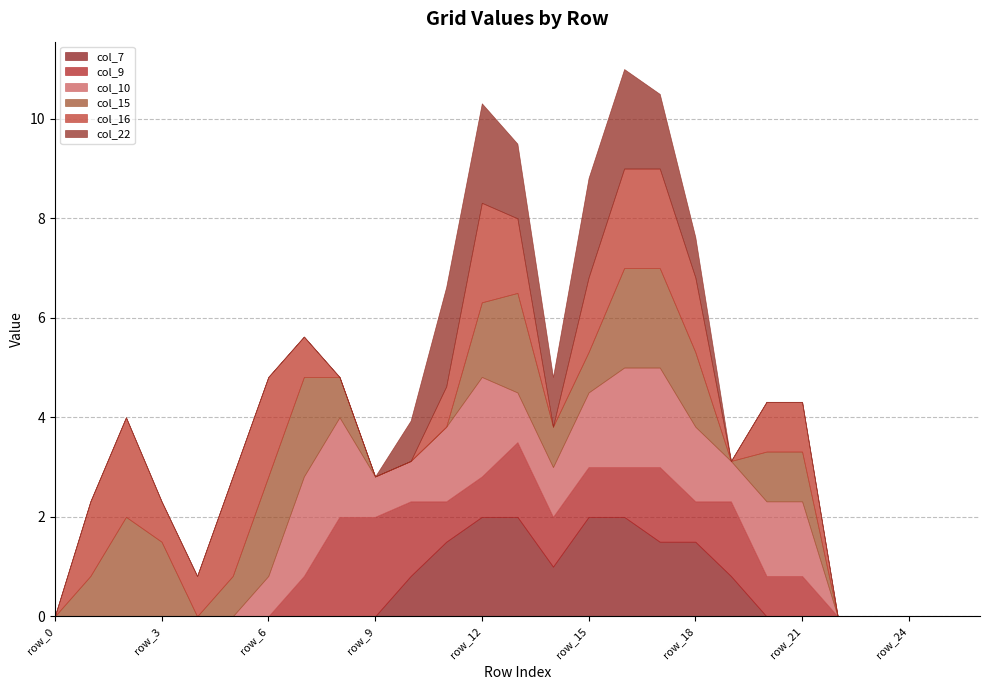

Does the chart display data point markers on the line(s)?

No